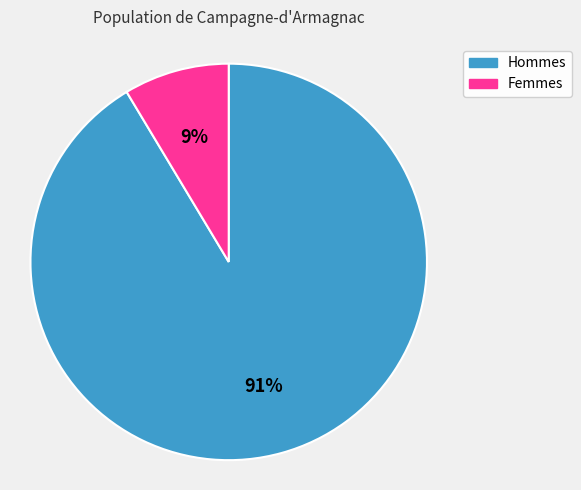

How many segments does this pie chart have?

2